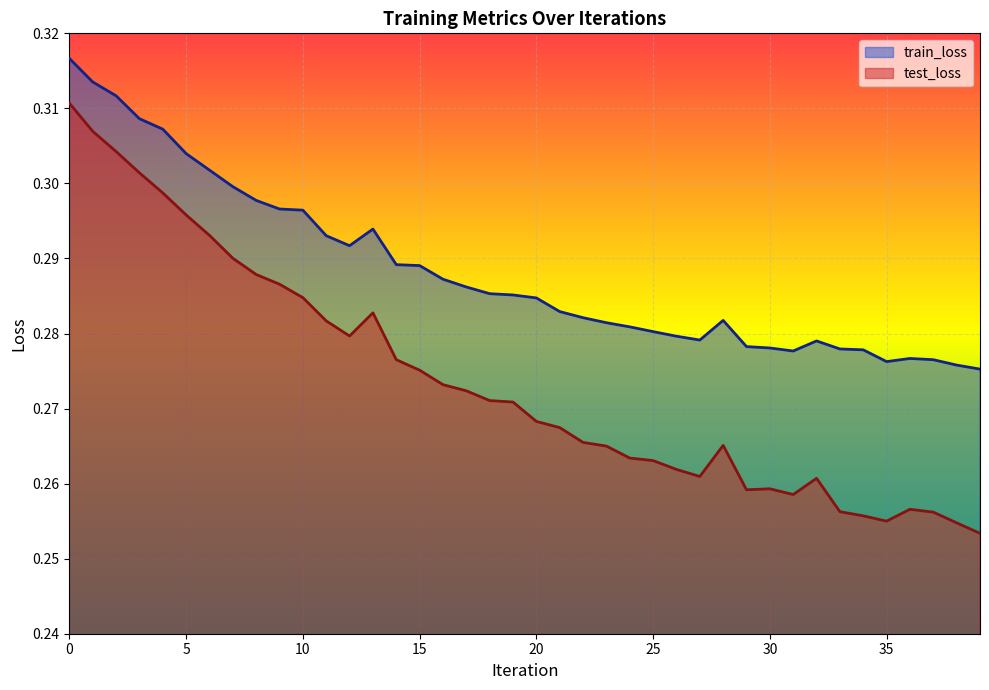

Rank the series at 3 from highest to lowest value.

train_loss, test_loss